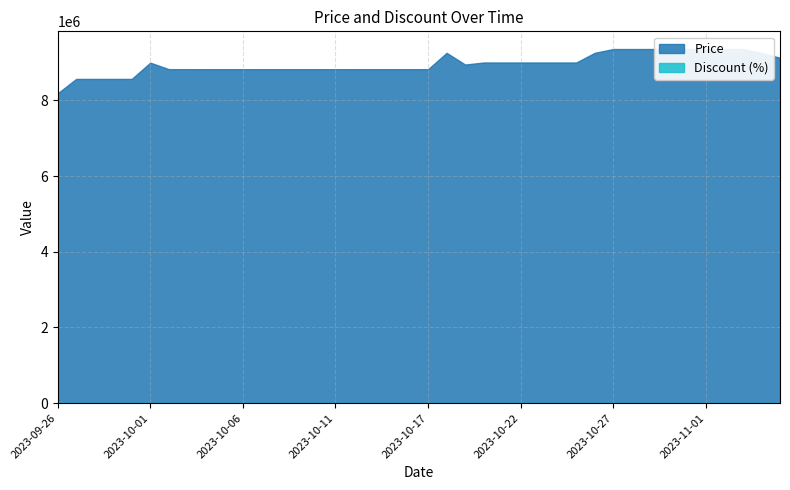

The Price series shows 2229286 at 2023-11-01. True or false?

False